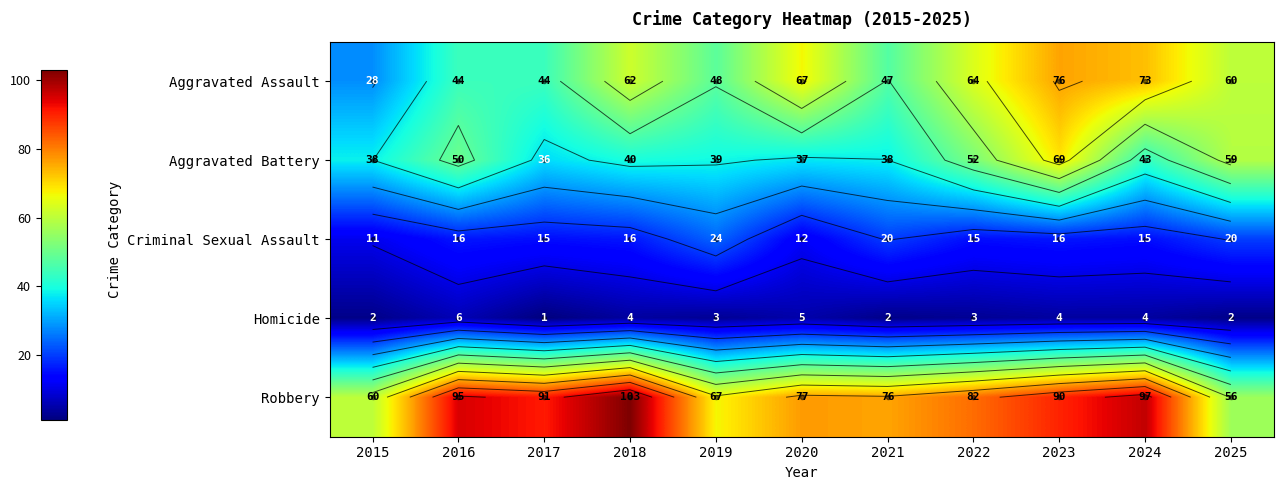

What is the sum of all Criminal Sexual Assault values?

180